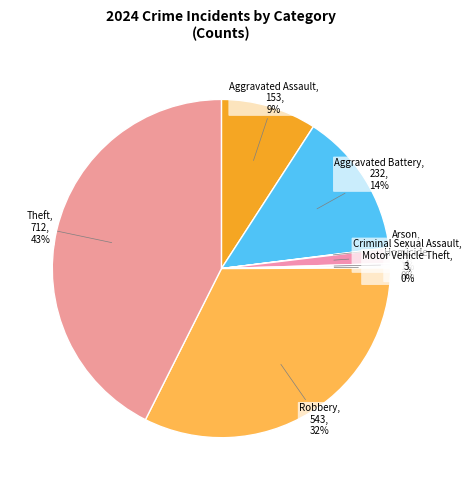

What is the smallest slice in the pie chart?

Arson